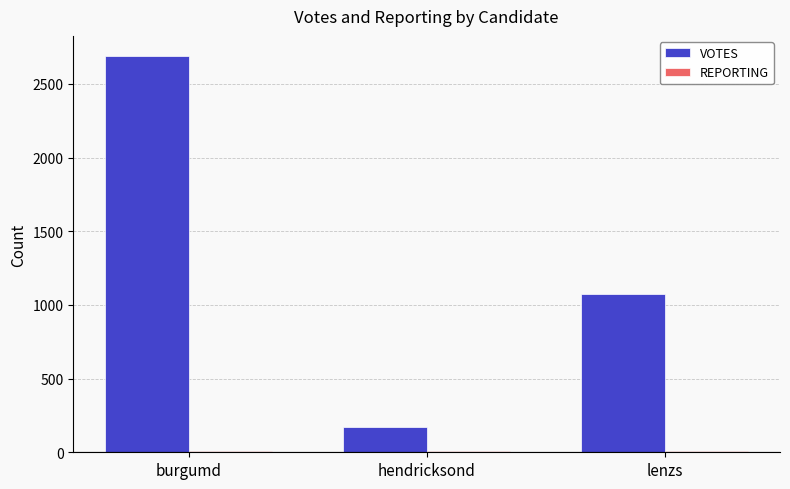

What is the label of the 2nd bar from the left?

hendricksond